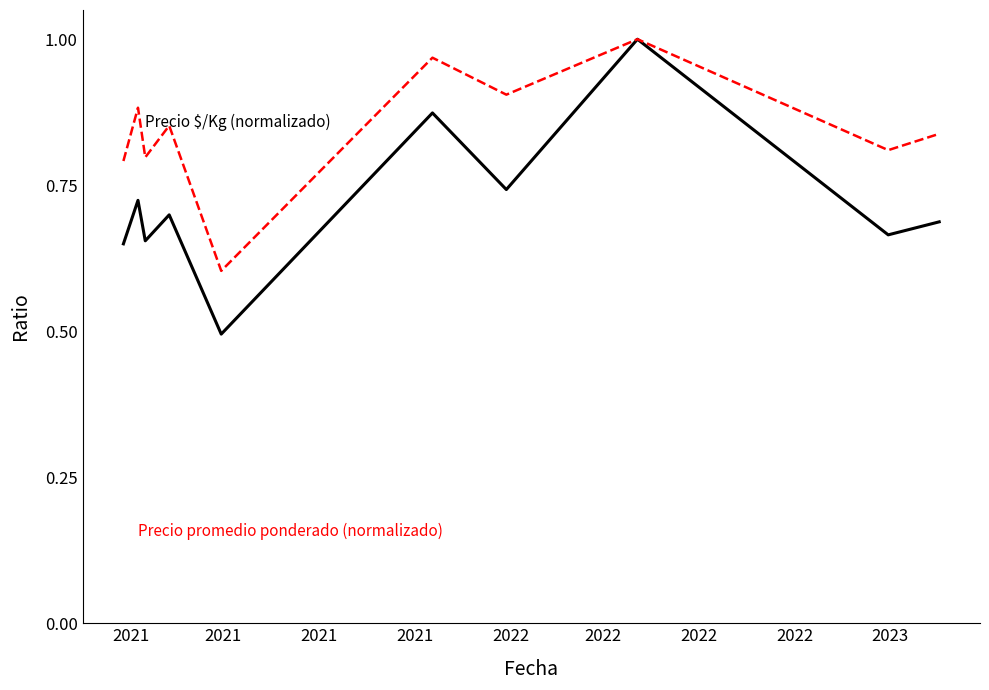

How many lines are shown in the chart?

2